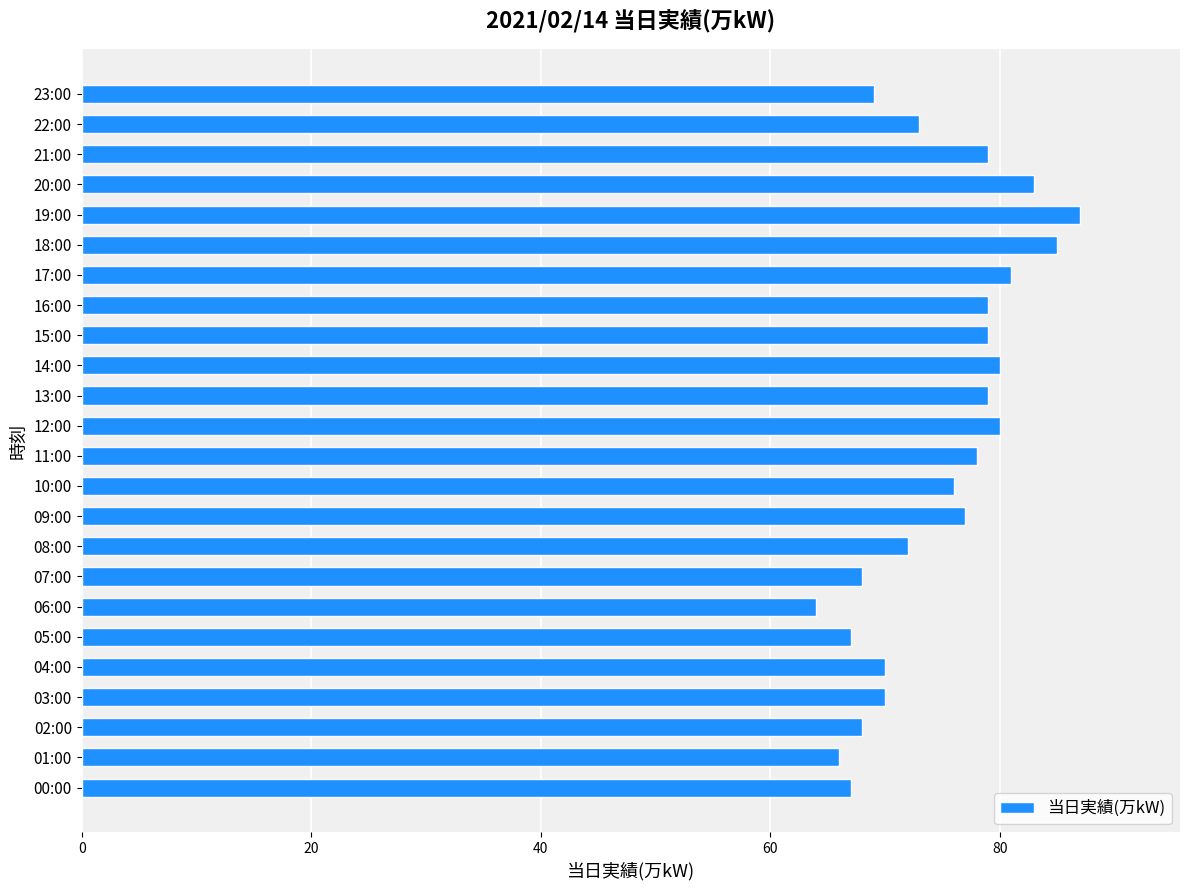

What is the difference between the maximum and minimum values?

23